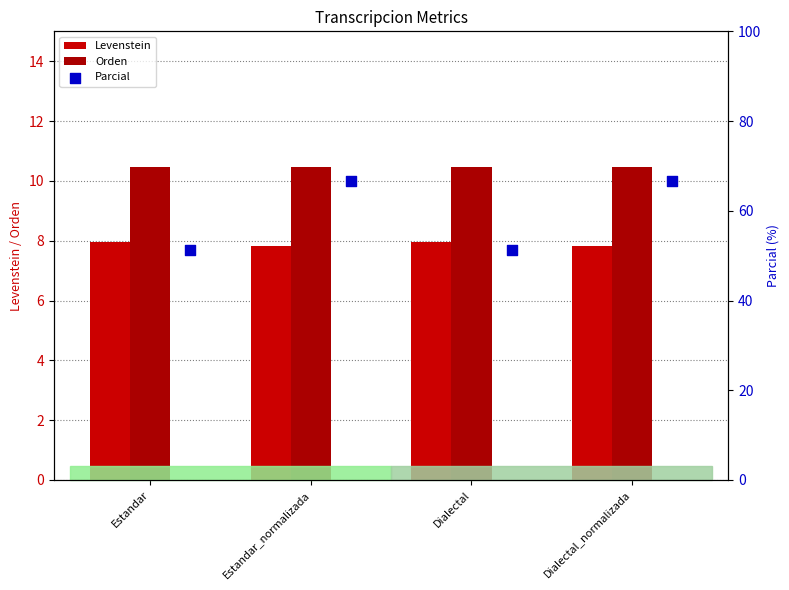

Which series has the largest total across all categories?

Parcial